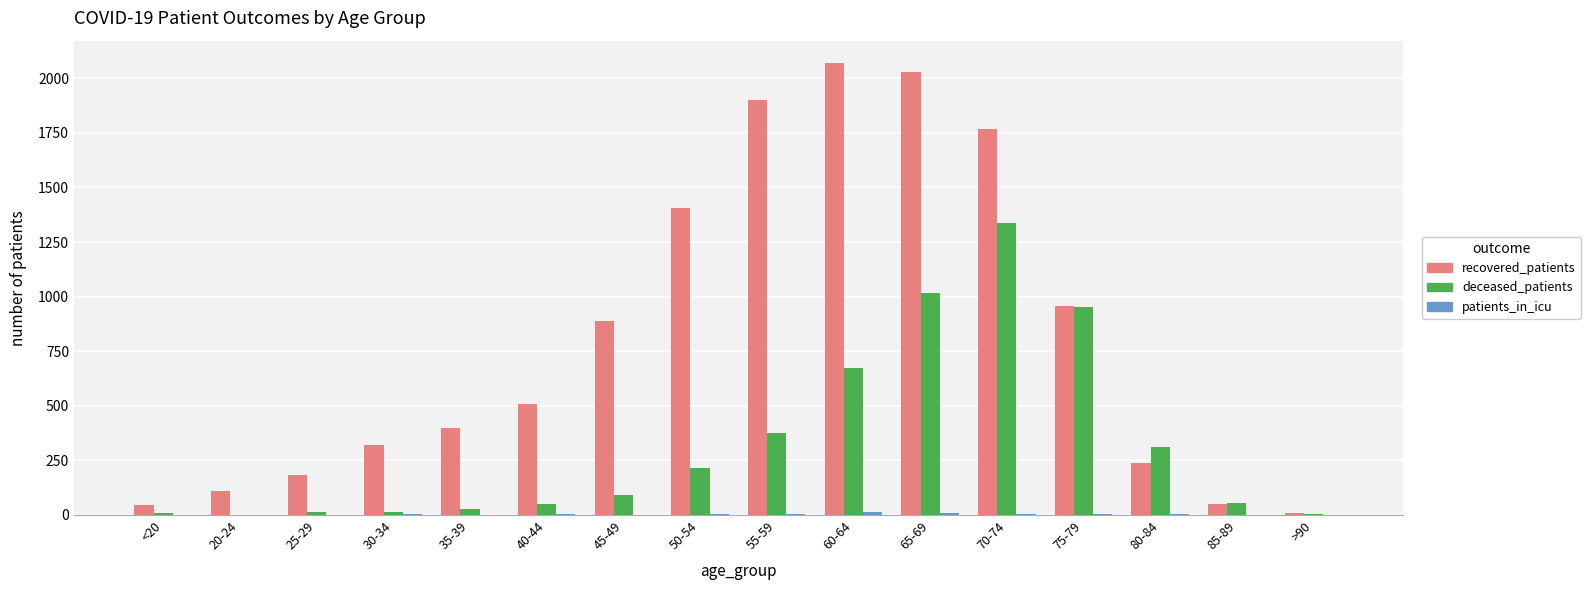

Which series has the largest total across all categories?

recovered_patients